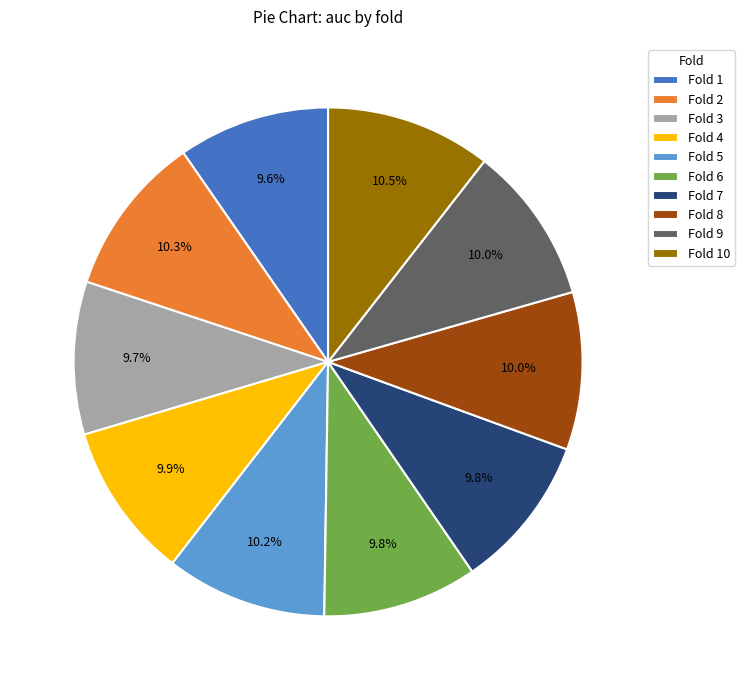

Is there a majority slice in this chart?

No